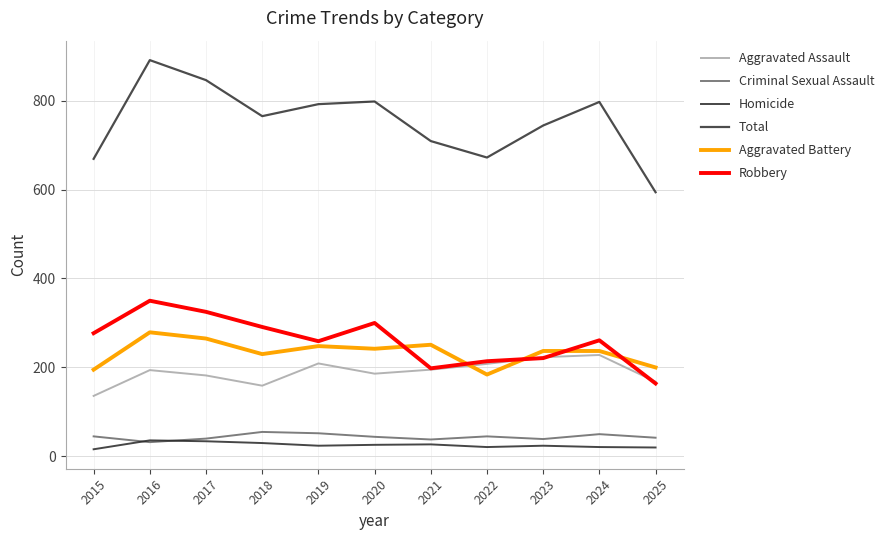

What value does the Aggravated Battery series have at 2022?

184